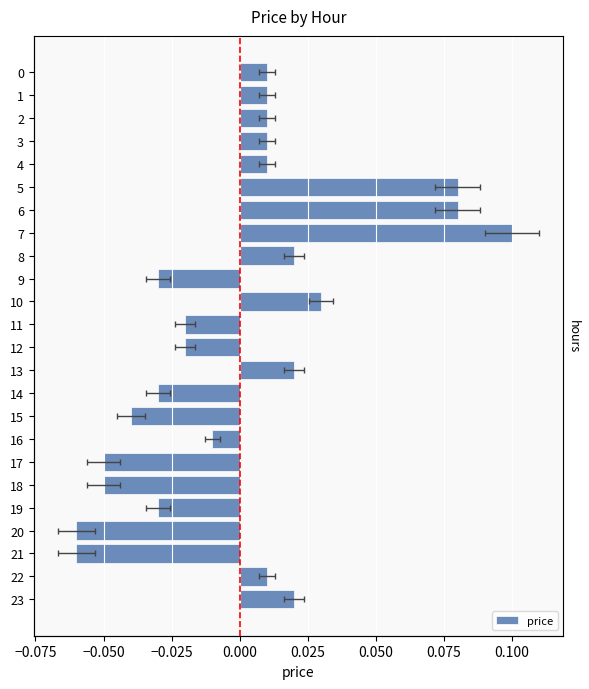

Are the bars horizontal?

Yes